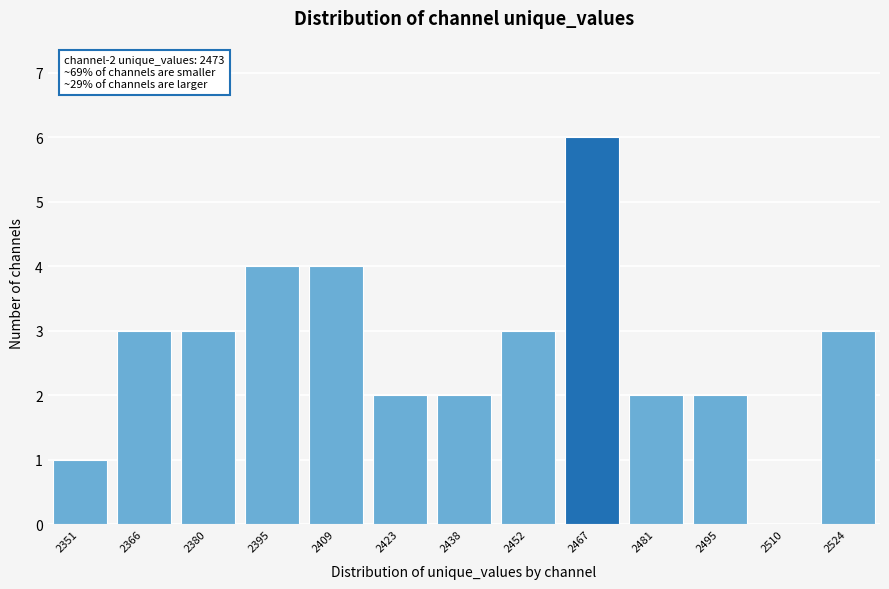

Reading left to right, list all the values displayed in this chart.

2351=1	2366=3	2380=3	2395=4	2409=4	2423=2	2438=2	2452=3	2467=6	2481=2	2495=2	2510=0	2524=3